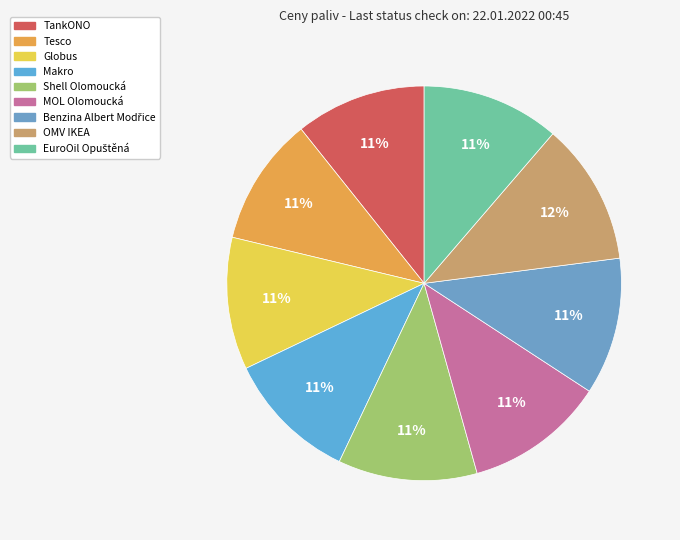

What is the change in value from Tesco to Benzina Albert Modřice?

+2.3